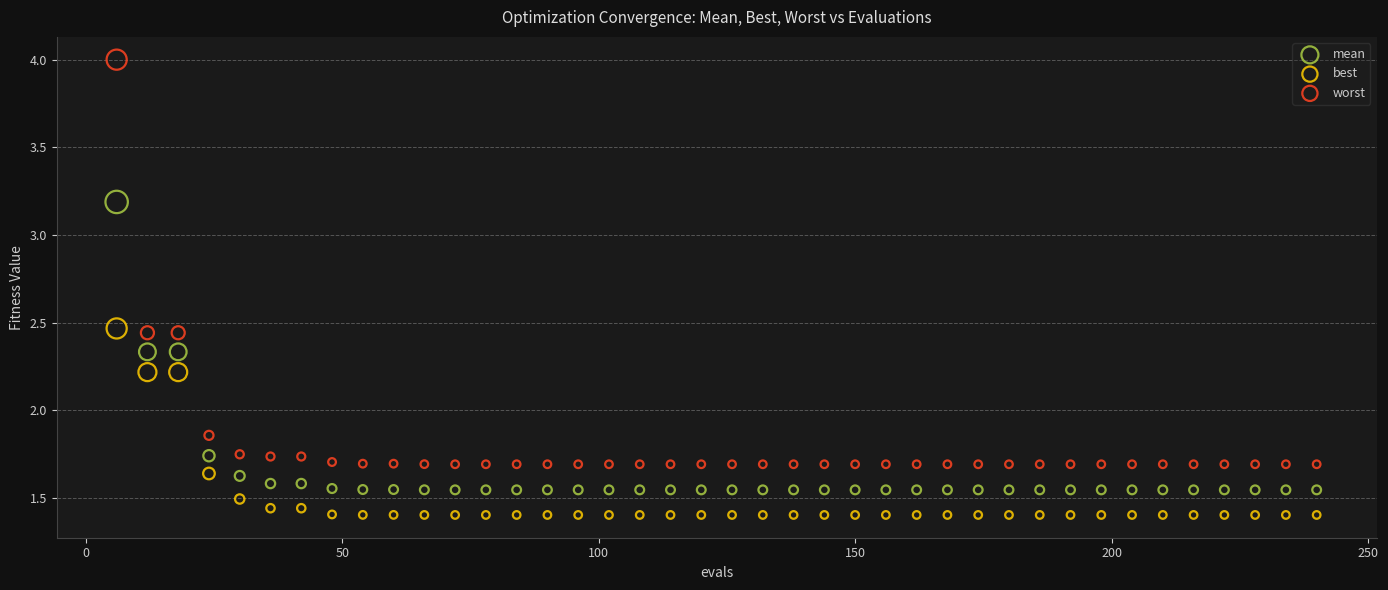

Which series reaches the minimum Y coordinate?

best